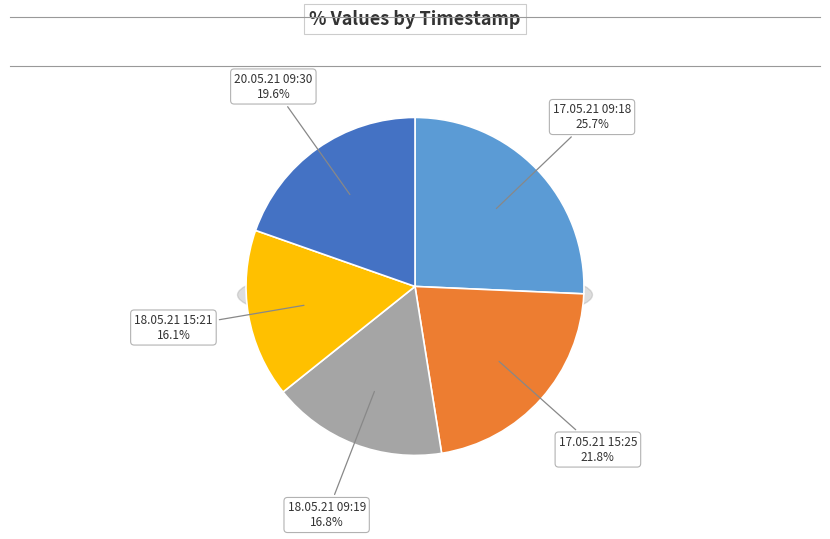

What is the total percentage of 17.05.21 09:18 and 17.05.21 15:25?

47.5%